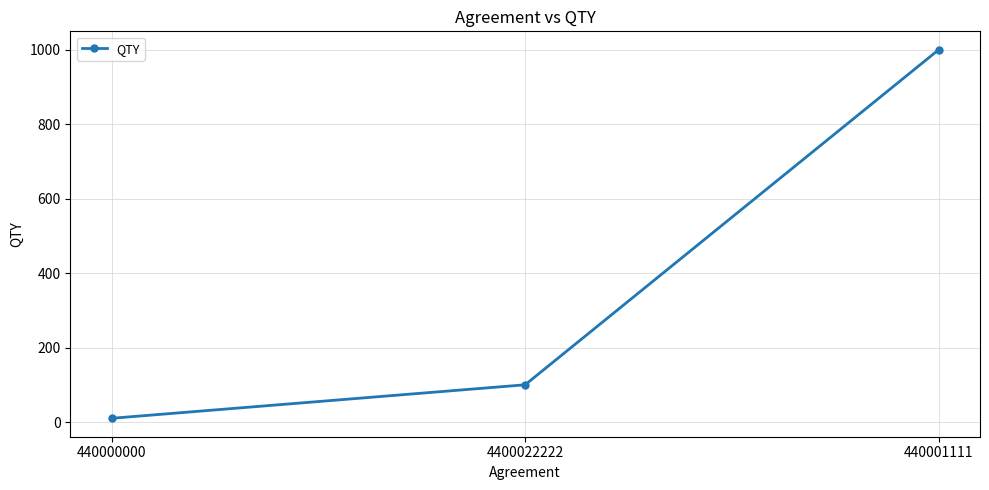

Does the chart have visible grid lines?

Yes